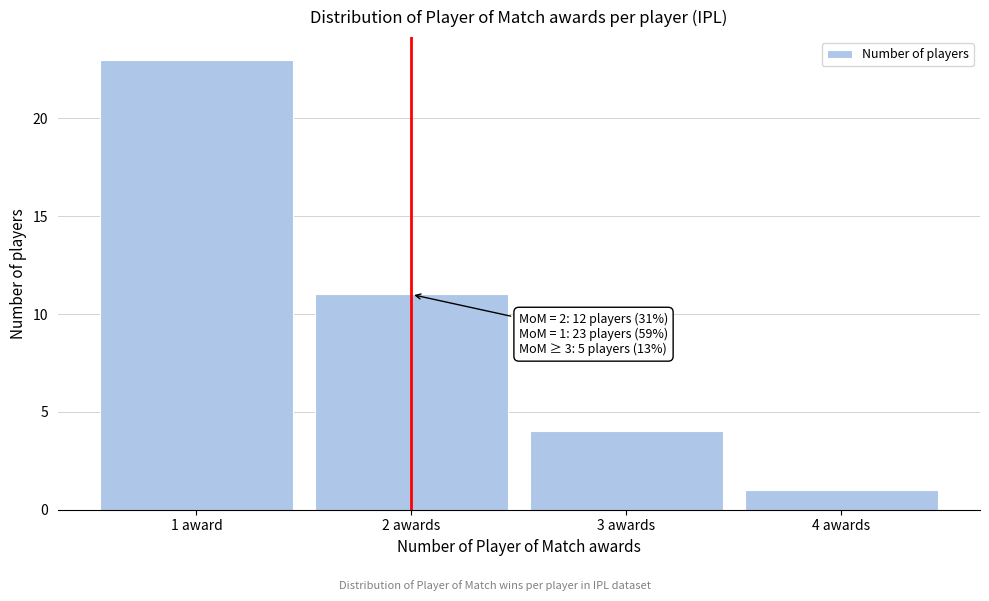

Reading left to right, extract all data points from this chart.

23	11	4	1